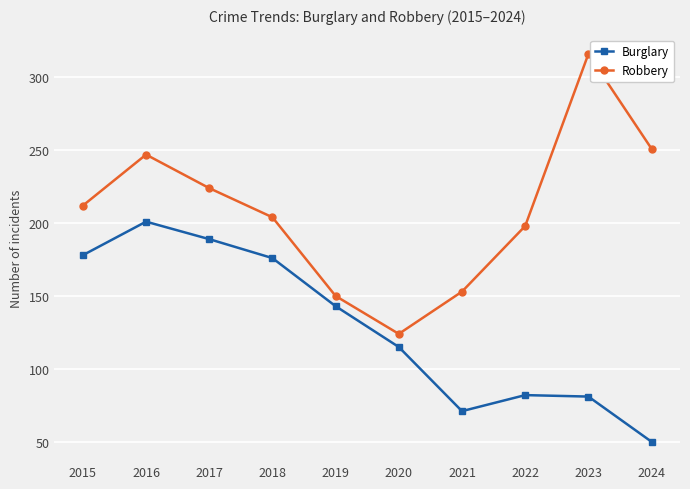

Which category has the highest value in the Robbery series?

2023